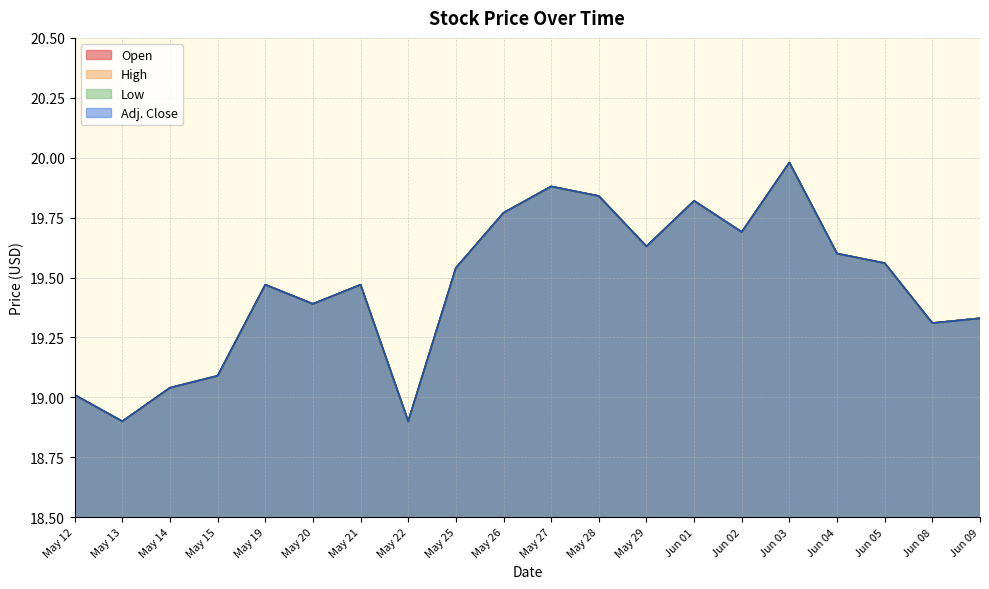

True or false: Adj. Close has a value of 19.8 at Jun 01.

True